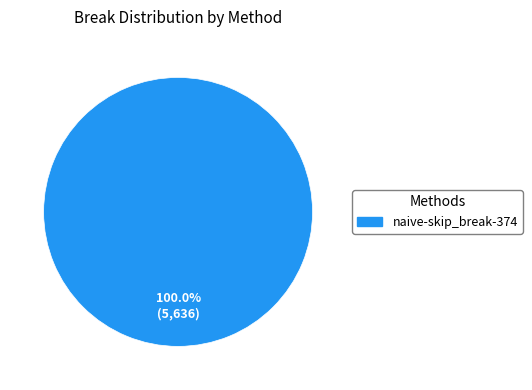

Does any single category account for the majority?

Yes